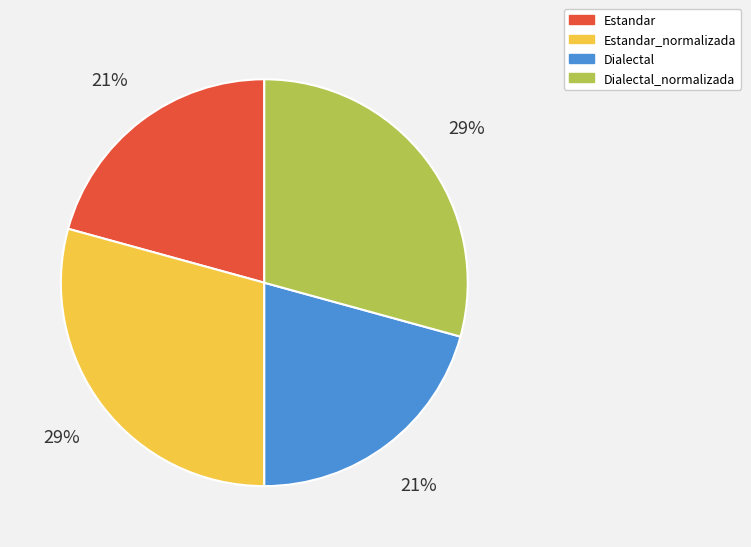

How many slices are in this pie chart?

4